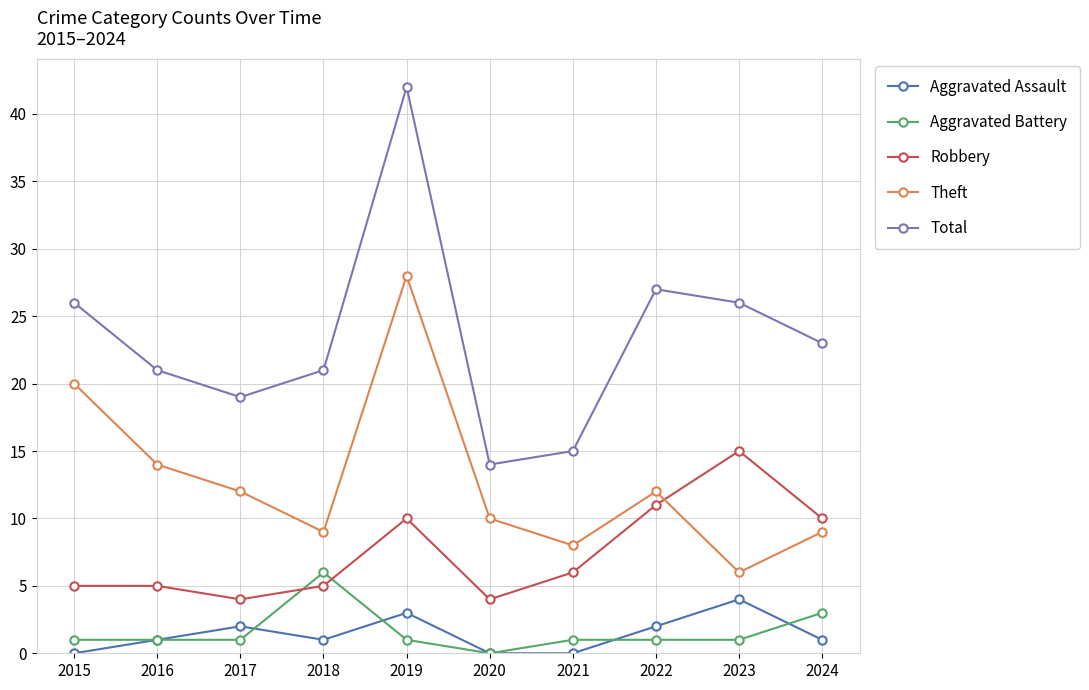

Reading left to right, transcribe all the data shown in this chart.

Aggravated Assault: 2015=0	2016=1	2017=2	2018=1	2019=3	2020=0	2021=0	2022=2	2023=4	2024=1
Aggravated Battery: 2015=1	2016=1	2017=1	2018=6	2019=1	2020=0	2021=1	2022=1	2023=1	2024=3
Robbery: 2015=5	2016=5	2017=4	2018=5	2019=10	2020=4	2021=6	2022=11	2023=15	2024=10
Theft: 2015=20	2016=14	2017=12	2018=9	2019=28	2020=10	2021=8	2022=12	2023=6	2024=9
Total: 2015=26	2016=21	2017=19	2018=21	2019=42	2020=14	2021=15	2022=27	2023=26	2024=23